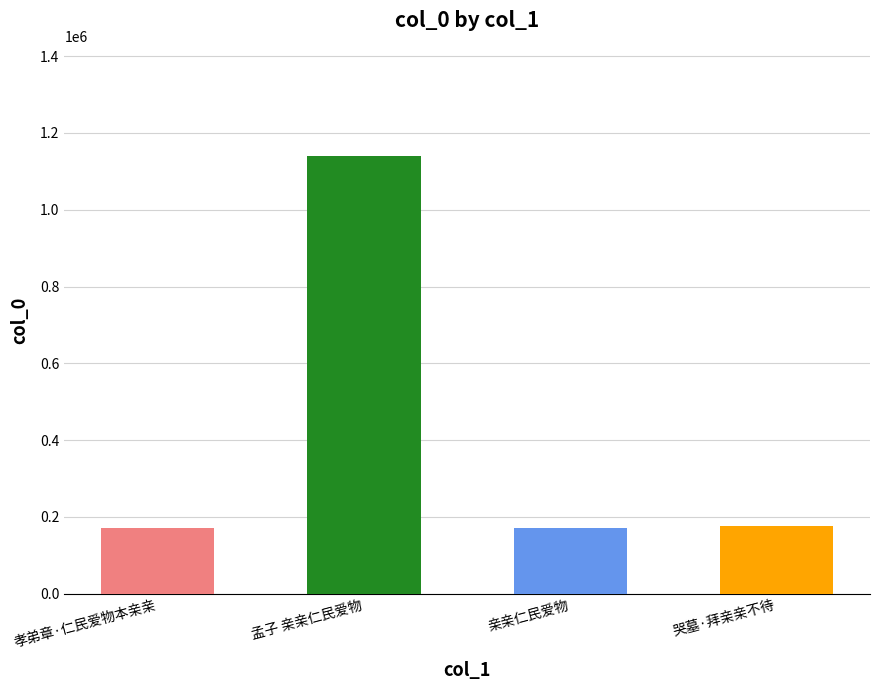

What is the ratio of the value at 哭墓·拜亲亲不待 to the value at 亲亲仁民爱物?

1.0